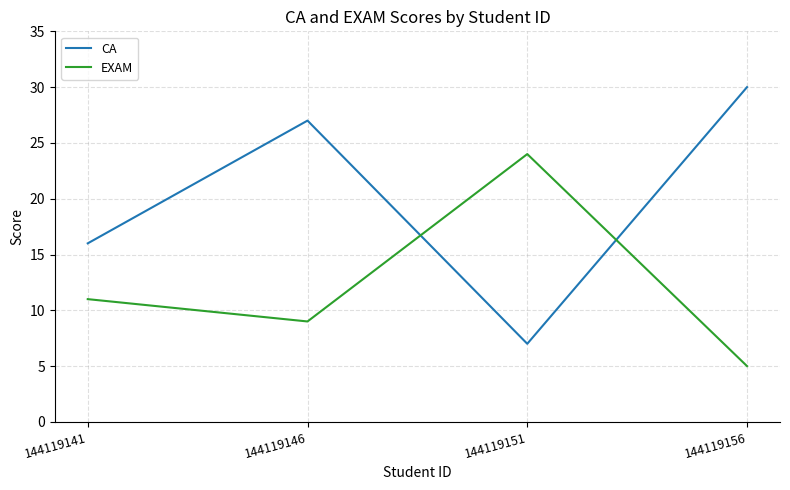

Which label corresponds to the smallest value in the chart?

144119156